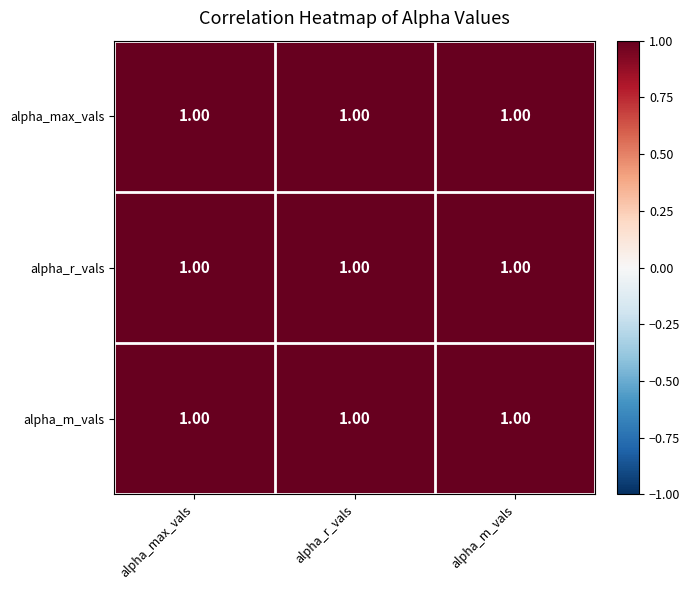

Is it true that alpha_m_vals equals 1.0 at alpha_m_vals?

True